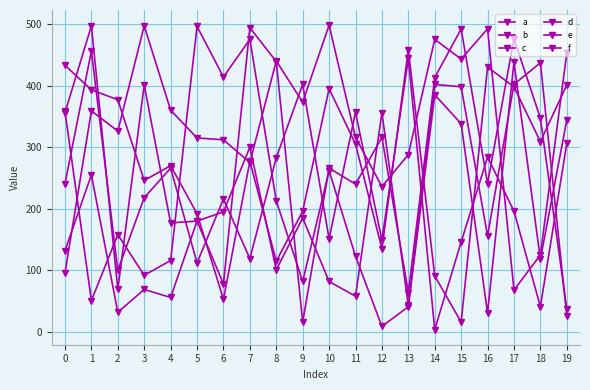

How many lines are shown in the chart?

6